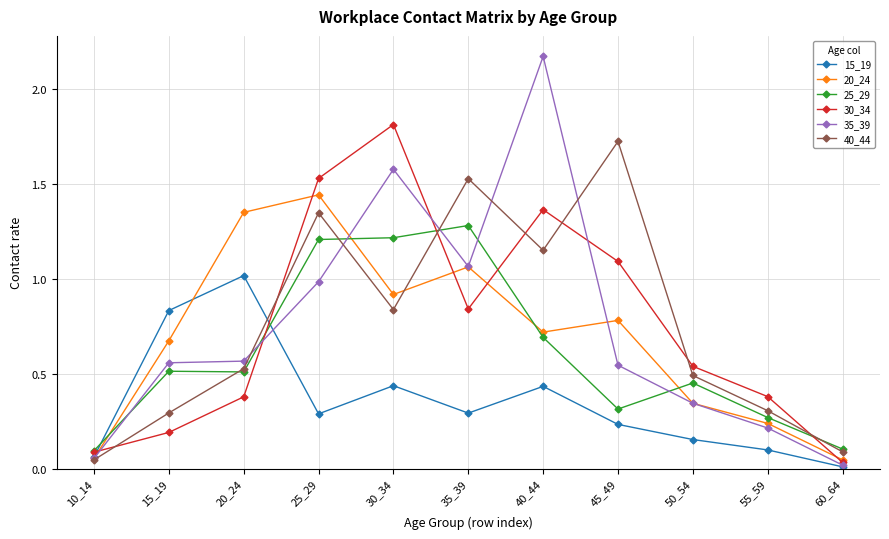

At which label is 35_39 closest to 1?

25_29